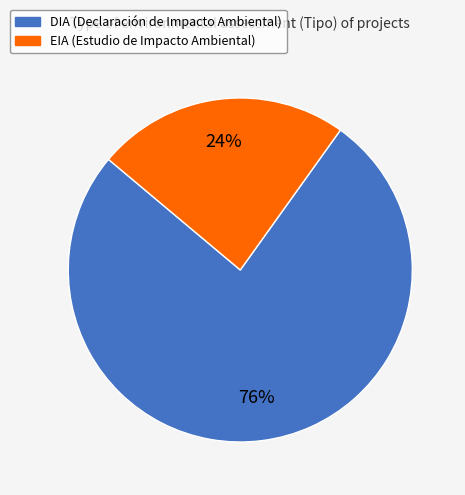

Count the number of slices in the pie.

2